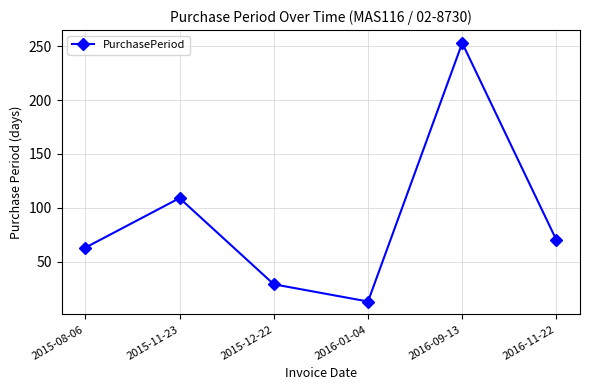

How many interior local peaks (higher than both neighbors) does the data have?

2